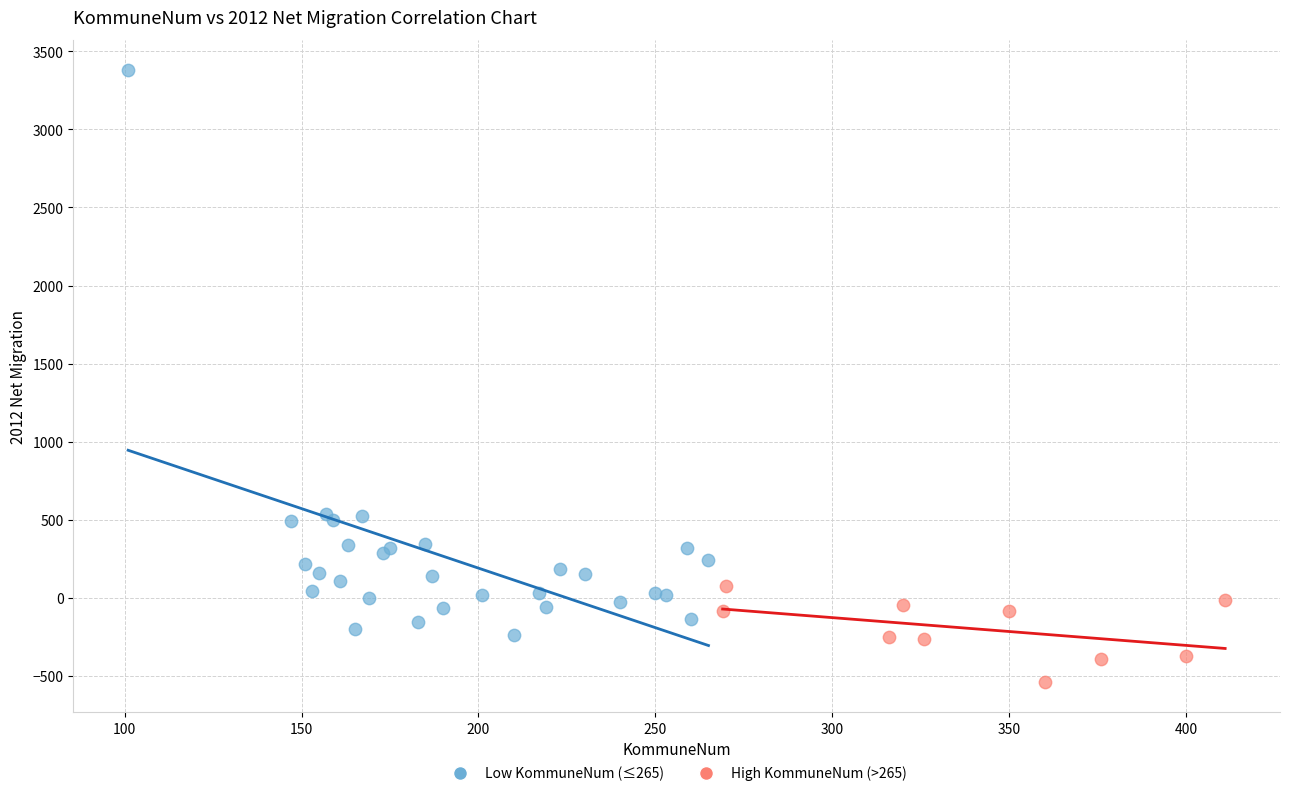

Which series contains the lowest Y value?

High KommuneNum (>265)